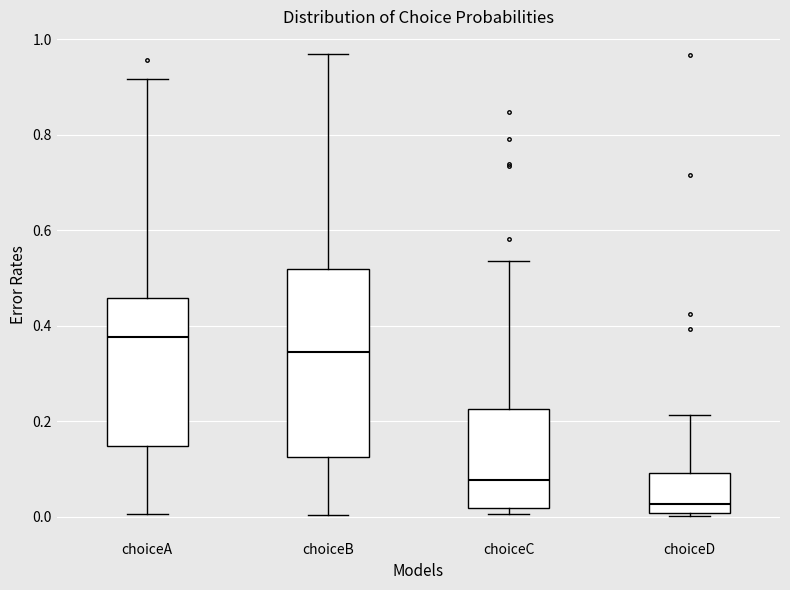

Where is the upper edge of the box for choiceD on the y-axis? The values are not printed on the chart, so give them approximately, as read against the axis.

0.10